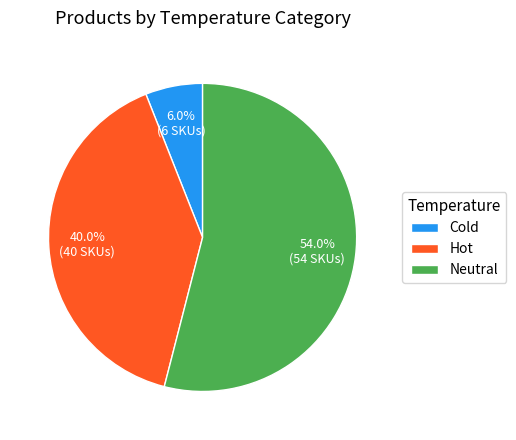

Which slice is the largest?

Neutral